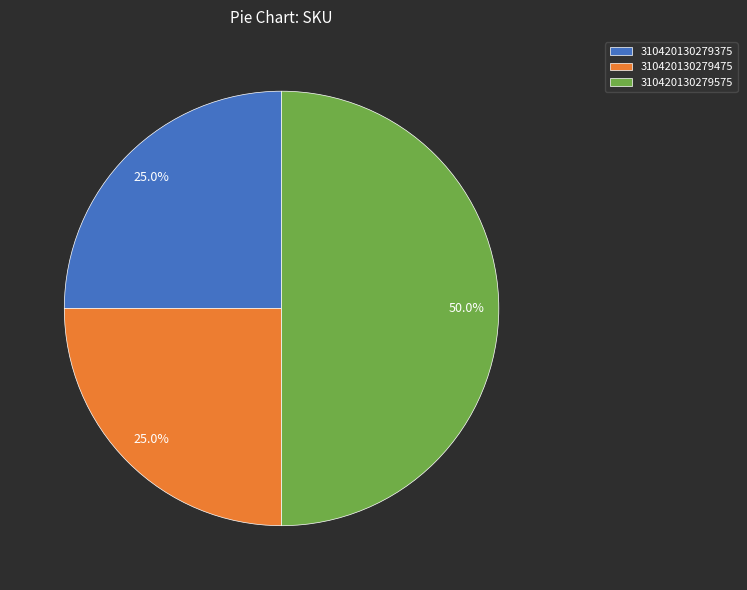

Which category has the biggest portion of the pie?

310420130279575